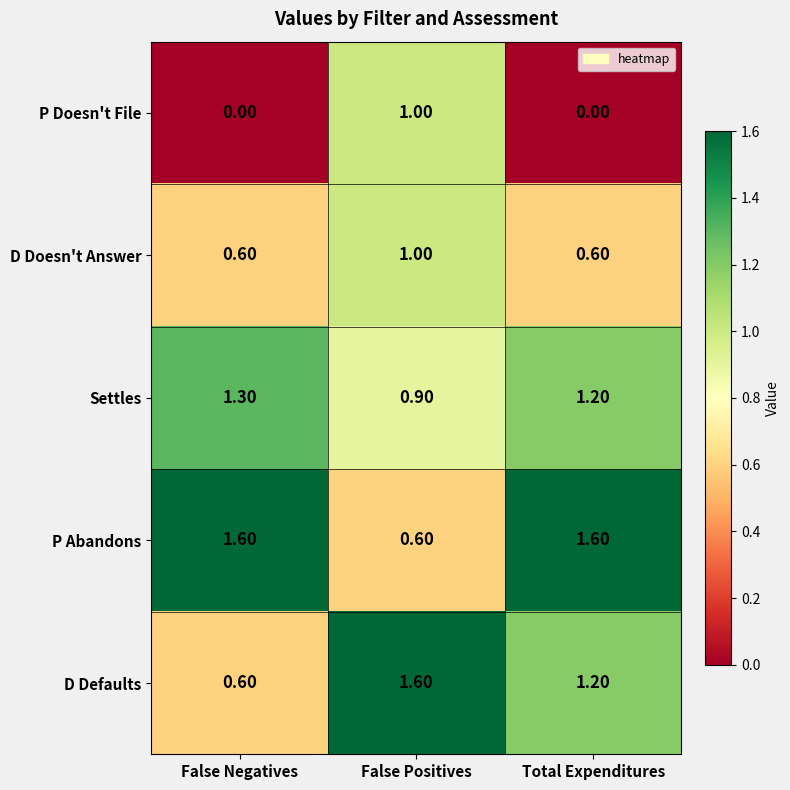

List the labels in order of D Defaults value, smallest first.

False Negatives, Total Expenditures, False Positives